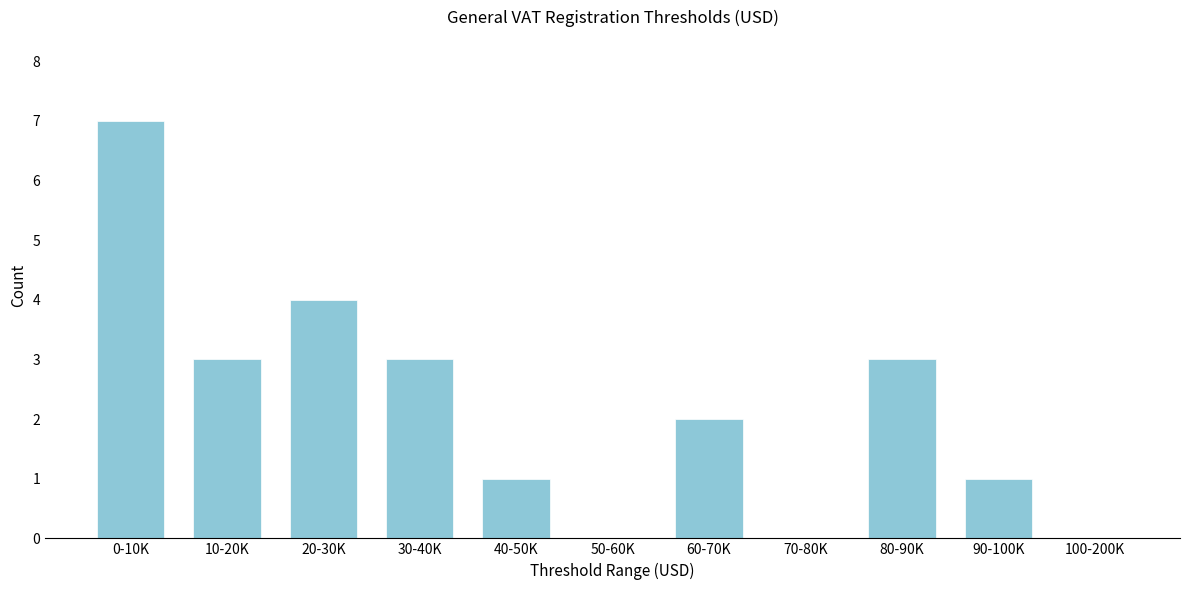

Reading left to right, list all the values displayed in this chart.

0-10K=7	10-20K=3	20-30K=4	30-40K=3	40-50K=1	50-60K=0	60-70K=2	70-80K=0	80-90K=3	90-100K=1	100-200K=0